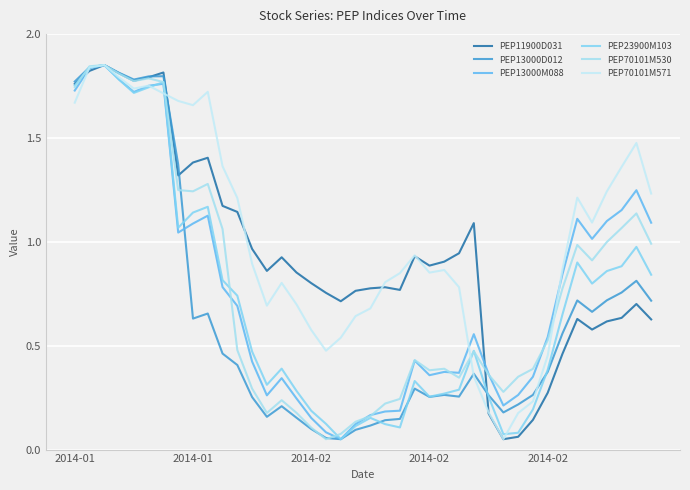

At which category does the chart reach its minimum across all series?

29